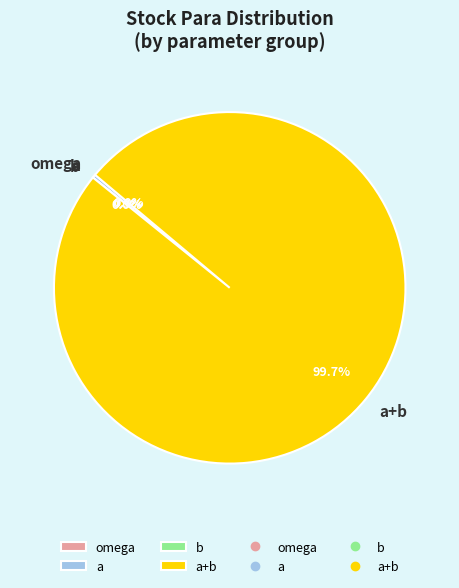

How many segments does this pie chart have?

4